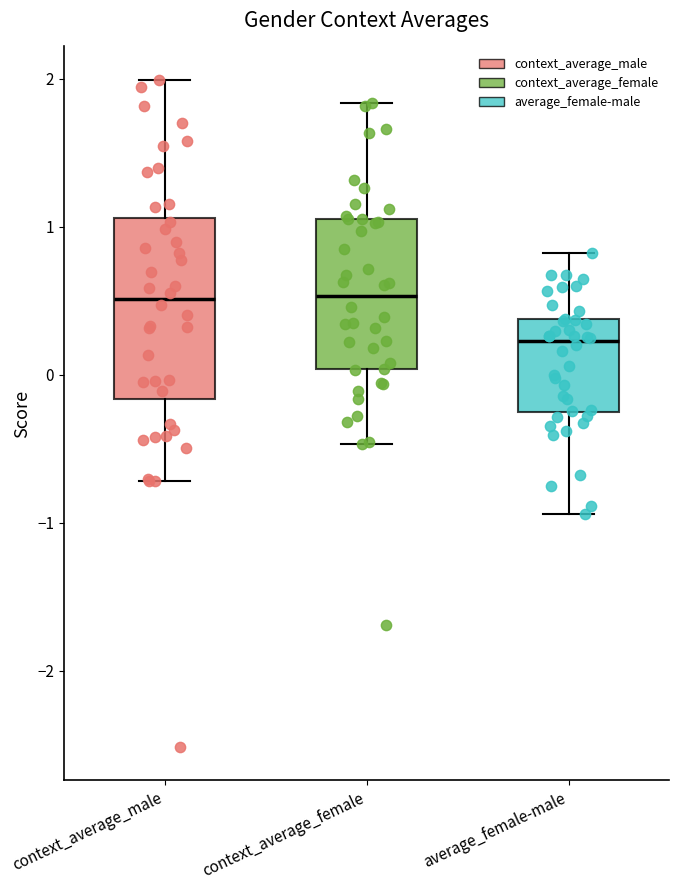

Comparing the boxes themselves (not the whiskers), which one is the tallest?

context_average_male